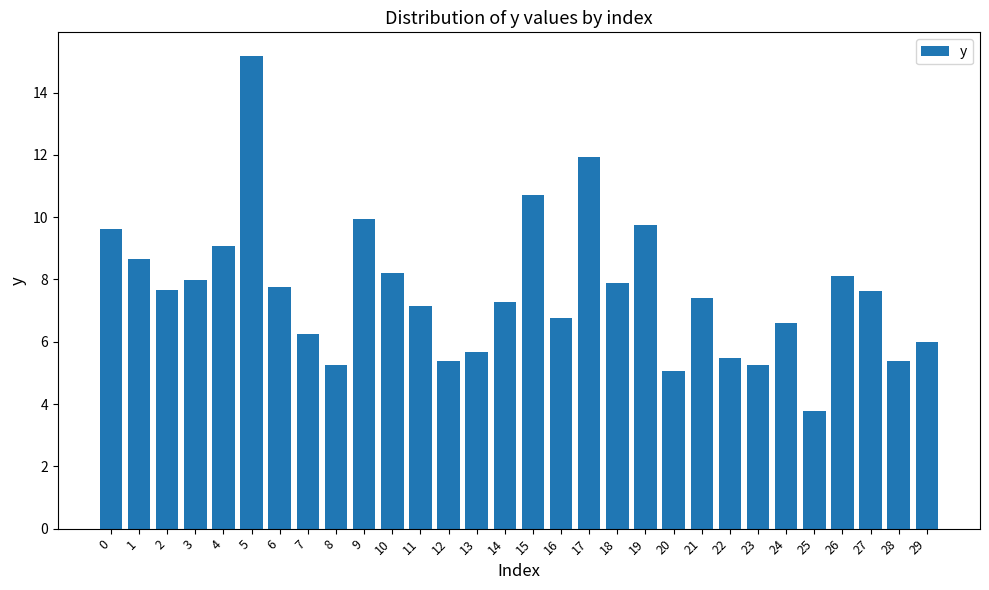

Which label corresponds to the smallest value in the chart?

25